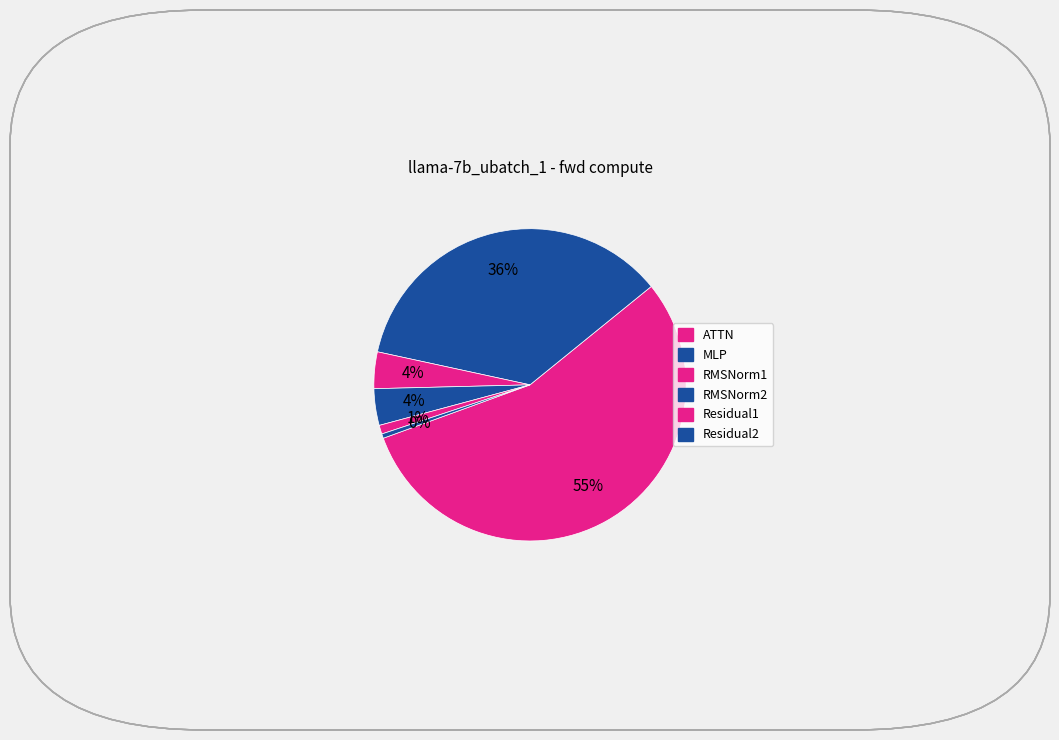

To the nearest percent, what is the difference between the largest and smallest slice percentages?

55%